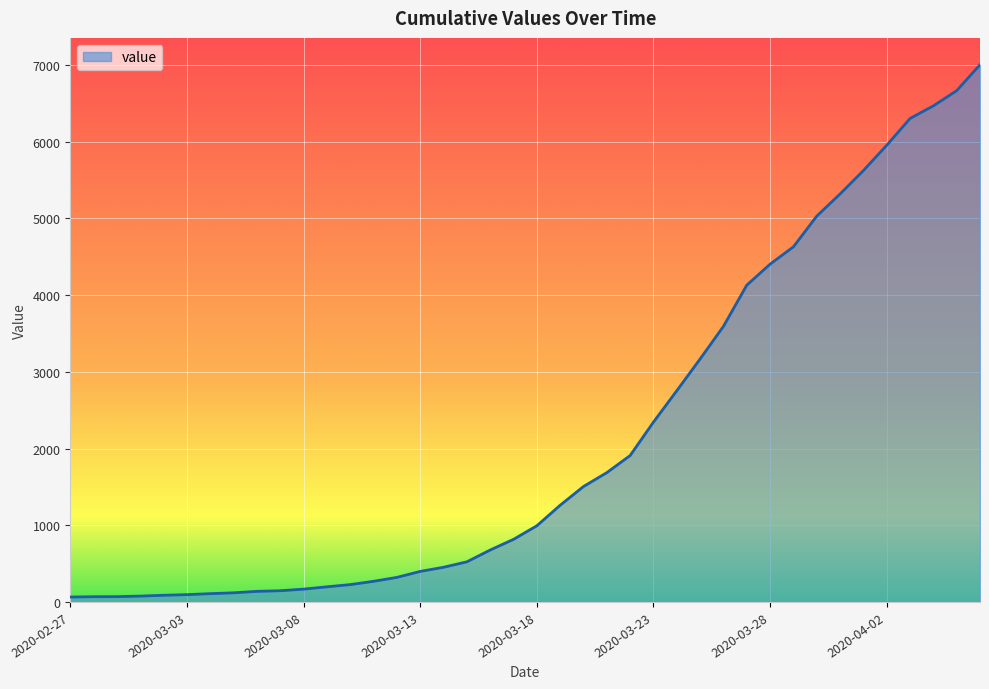

What is the difference between the maximum and minimum values?

6940